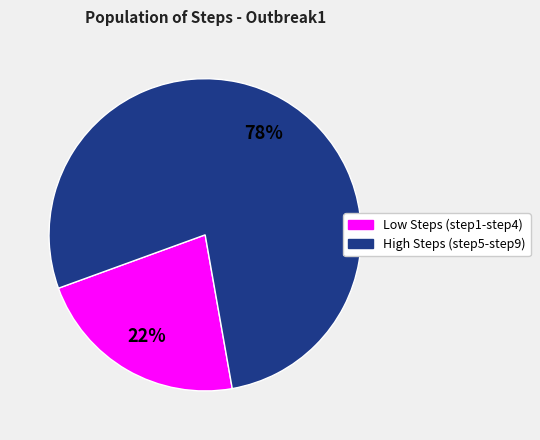

Is there any slice that represents more than half of the pie?

Yes